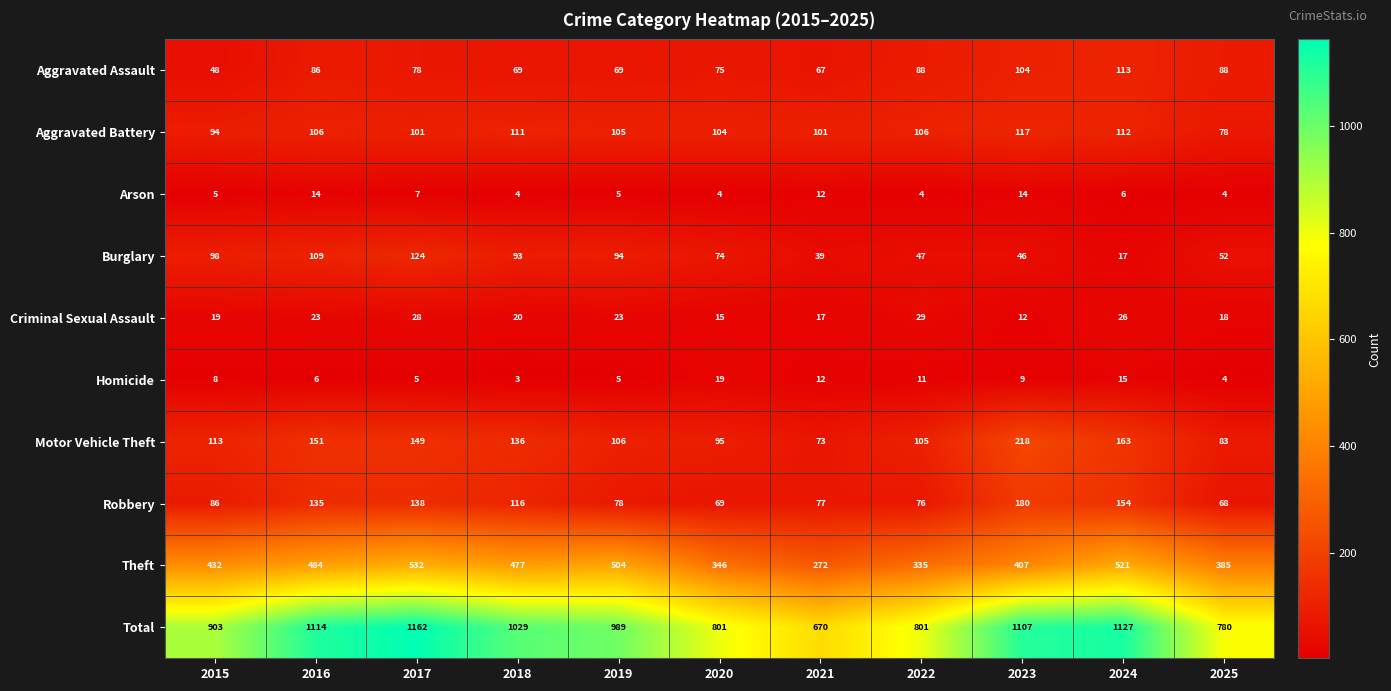

At which category does the chart reach its peak across all series?

2017